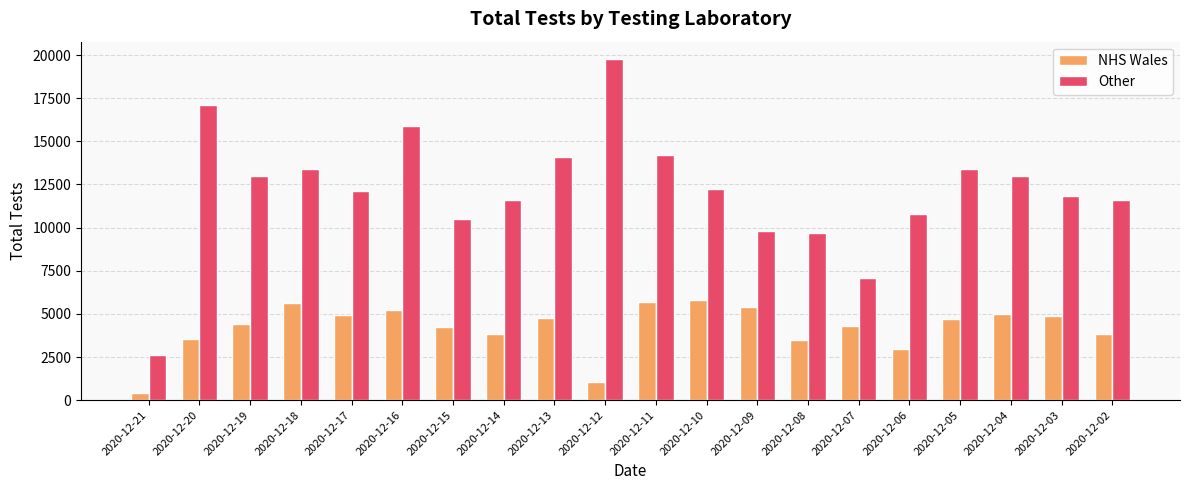

List the series in order of their overall mean, lowest first.

NHS Wales, Other